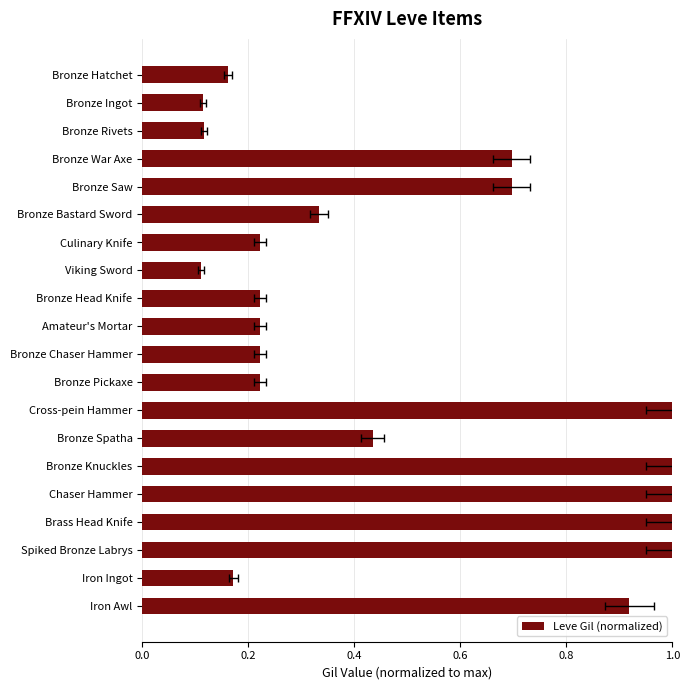

What is the difference between the second highest and minimum values?

0.9